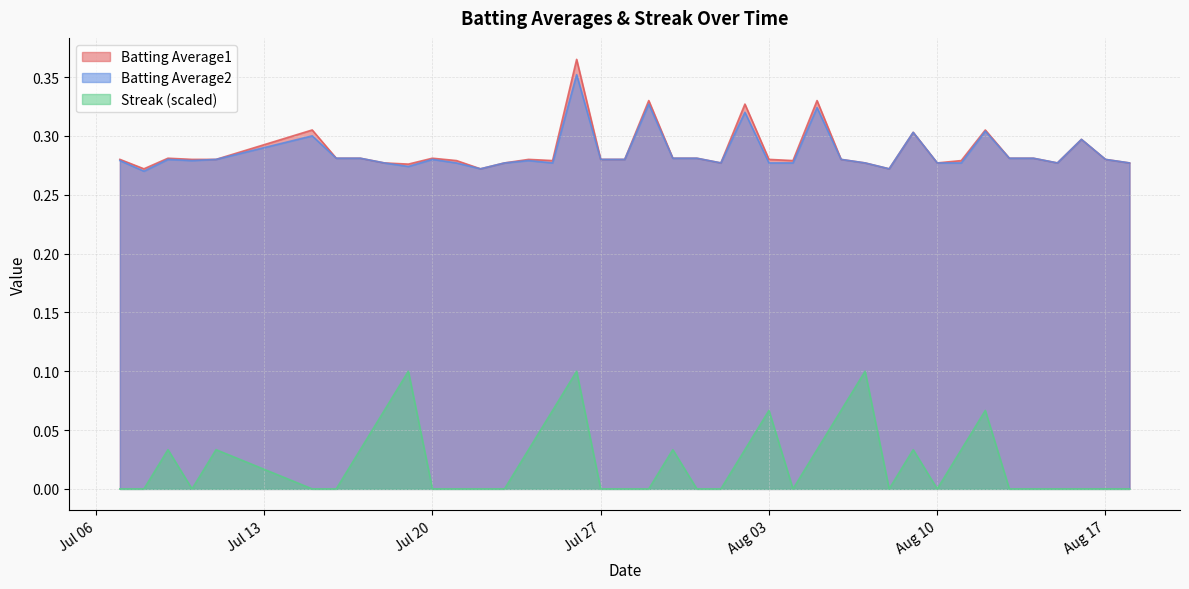

How many data points does each series have?

40